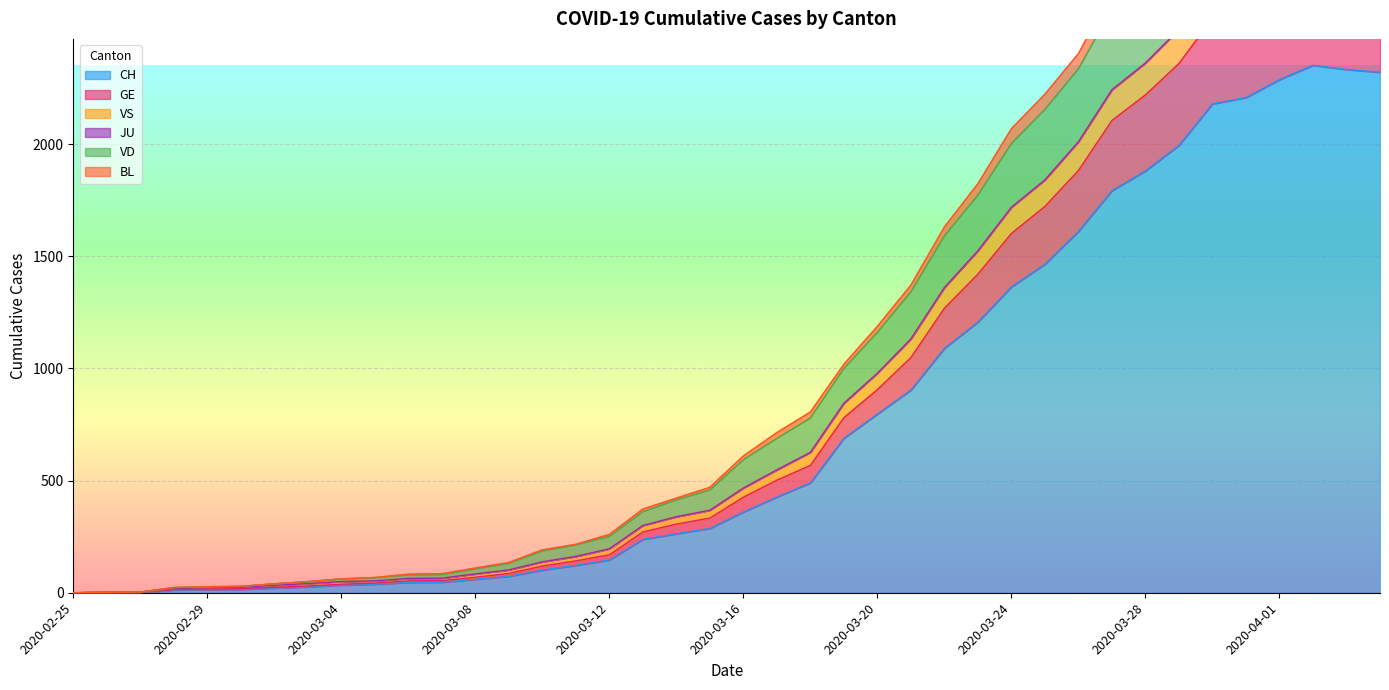

Which label corresponds to the largest value in the chart?

2020-04-02